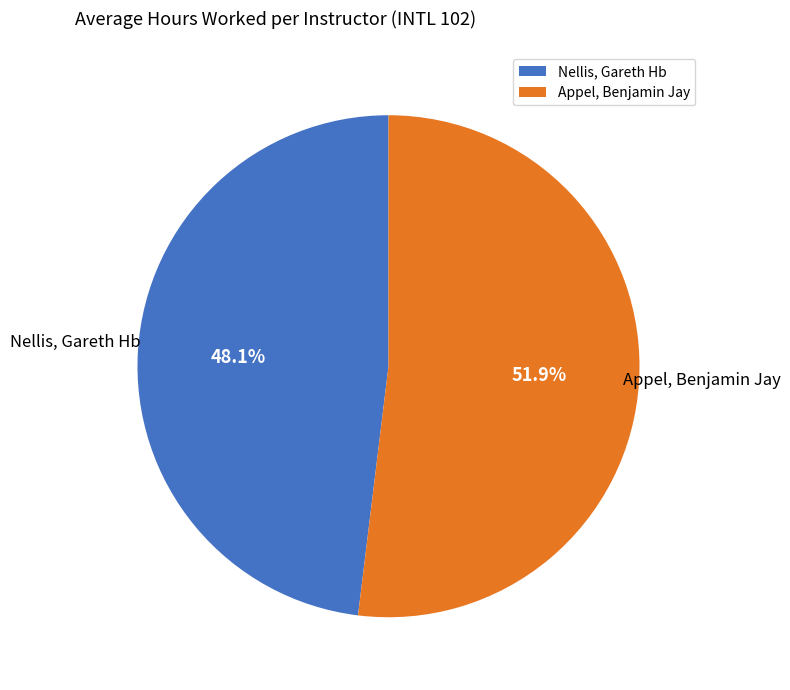

Which slice is the smallest?

Nellis, Gareth Hb